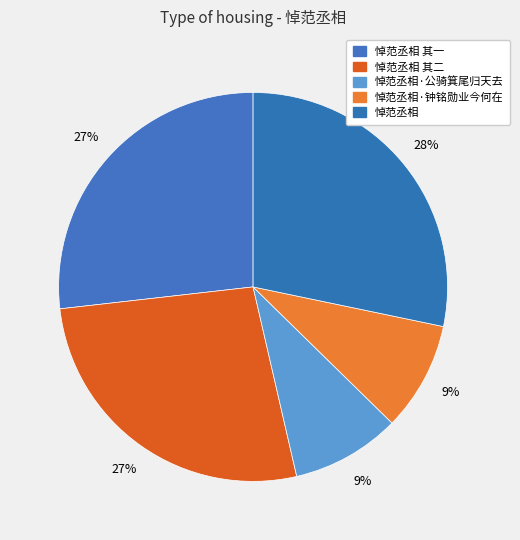

What is the change in value from 悼范丞相 其二 to 悼范丞相·公骑箕尾归天去?

-701390